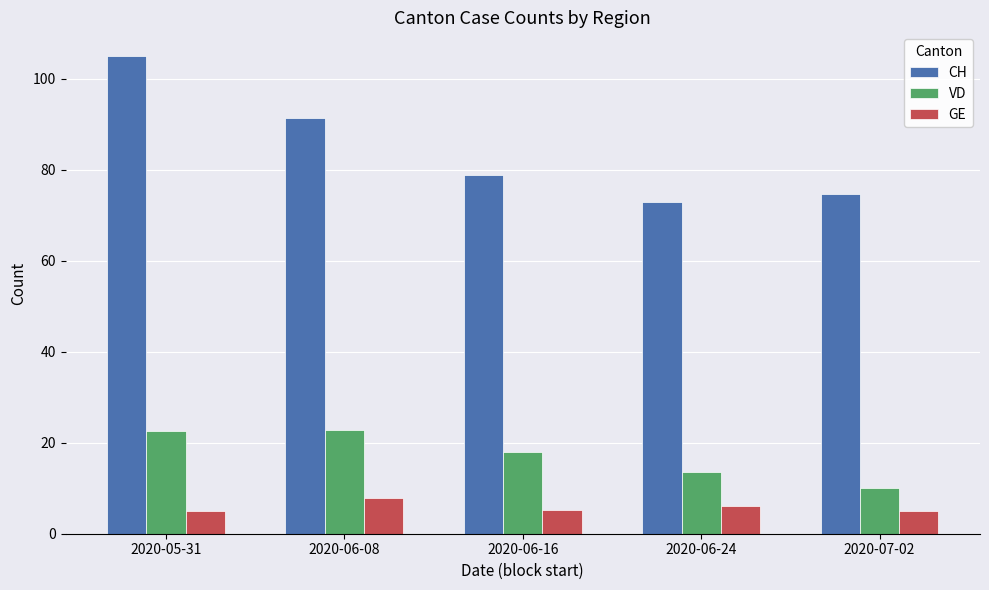

What is the greatest value displayed?

105.0